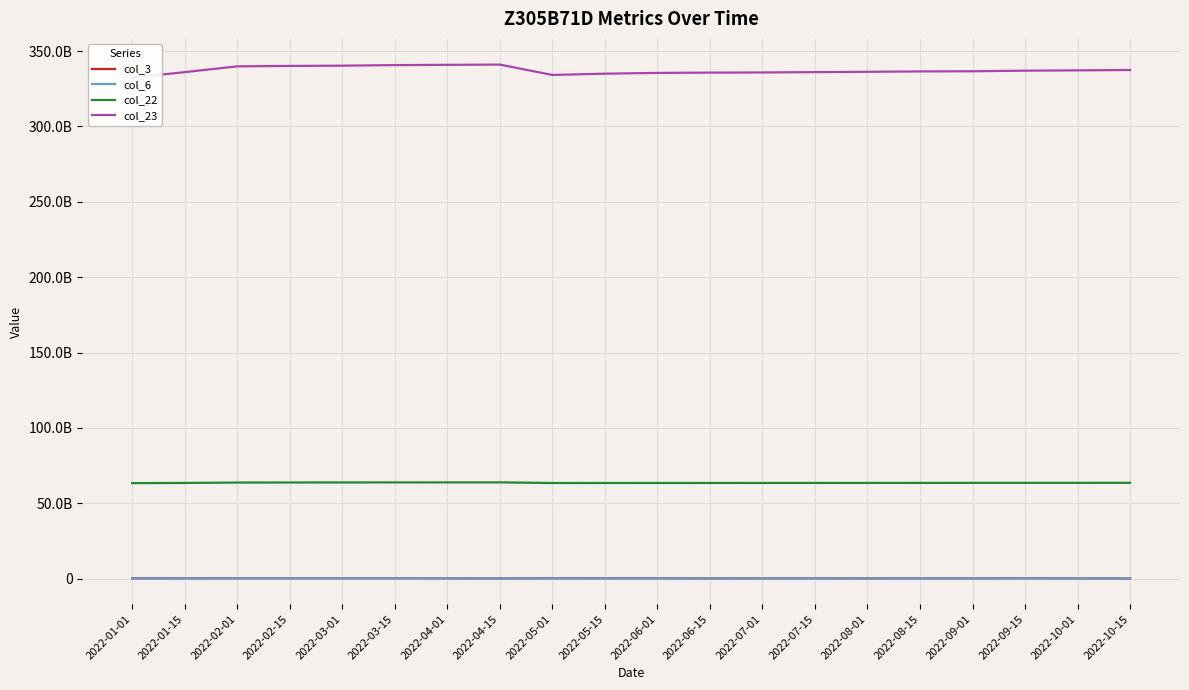

What is the average value of the col_6 series?

180150622